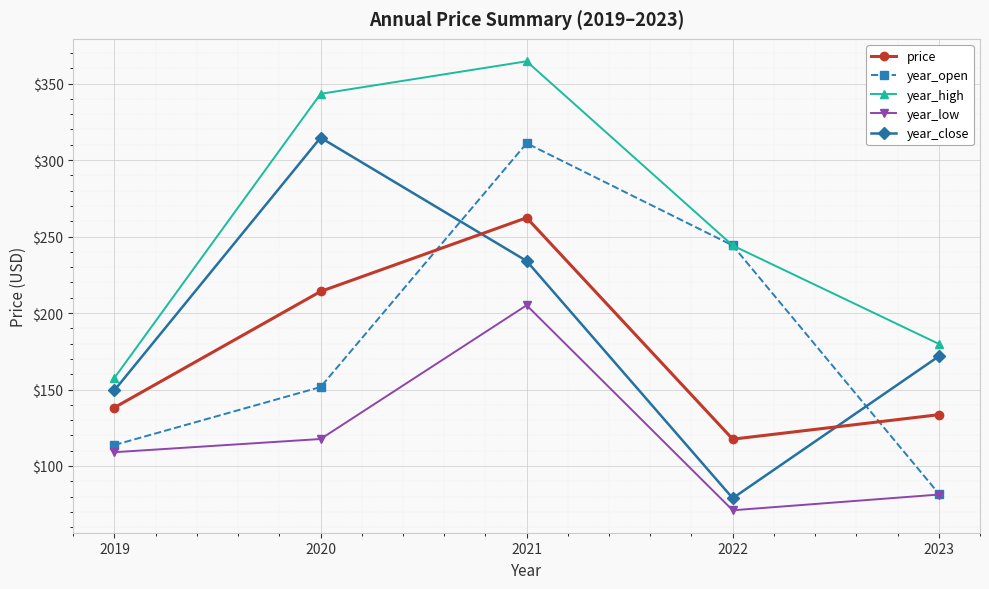

Which category has the lowest value across all series?

2022